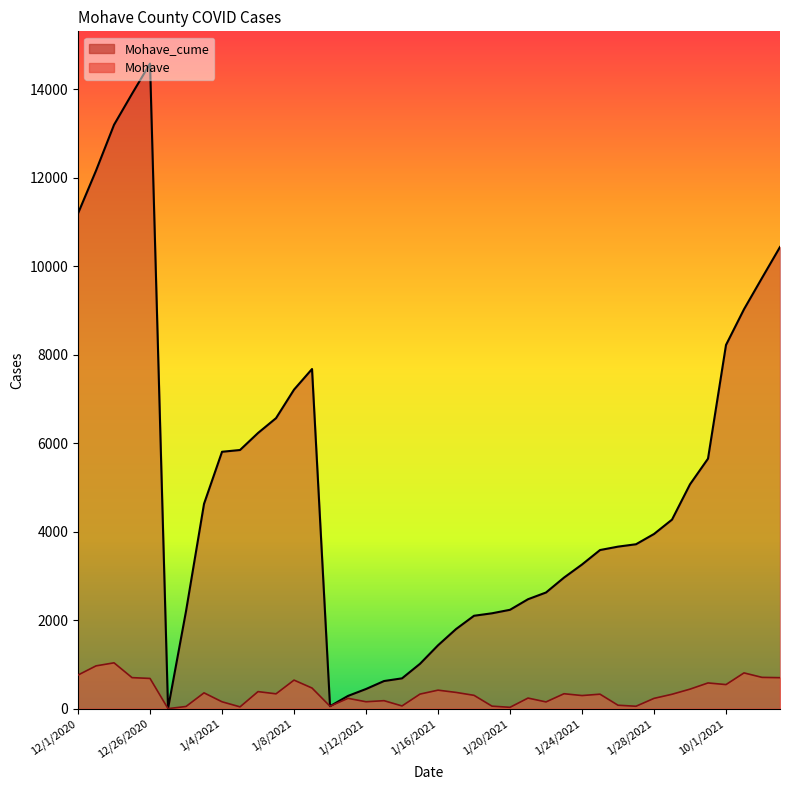

True or false: Mohave and Mohave_cume intersect in this chart.

False